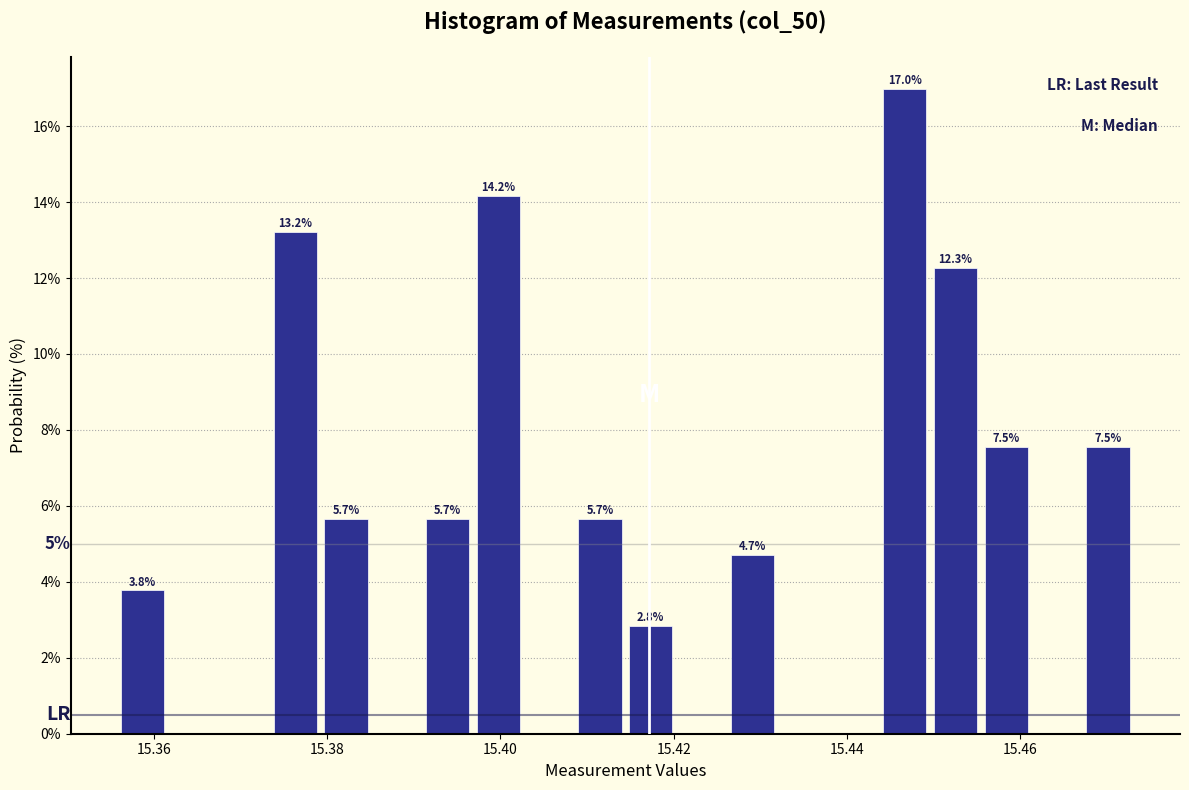

Read against the x-axis, roughly where is the centre of the tallest bar?

15.446